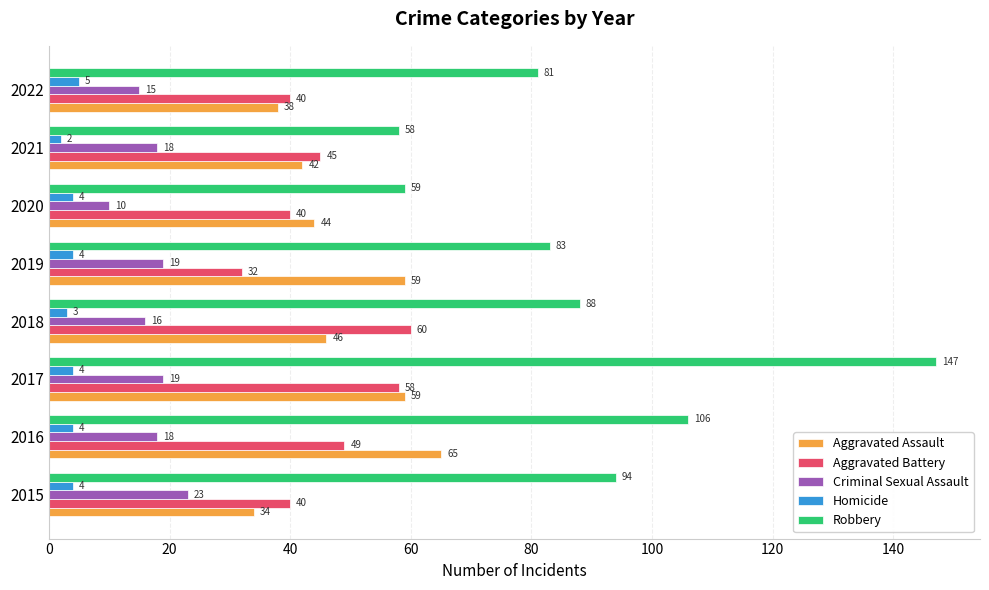

What is the smallest value displayed?

2